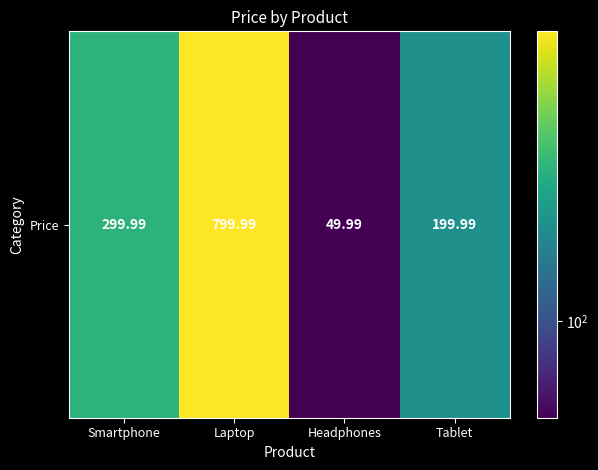

List the labels in order of value, largest first.

Laptop, Smartphone, Tablet, Headphones